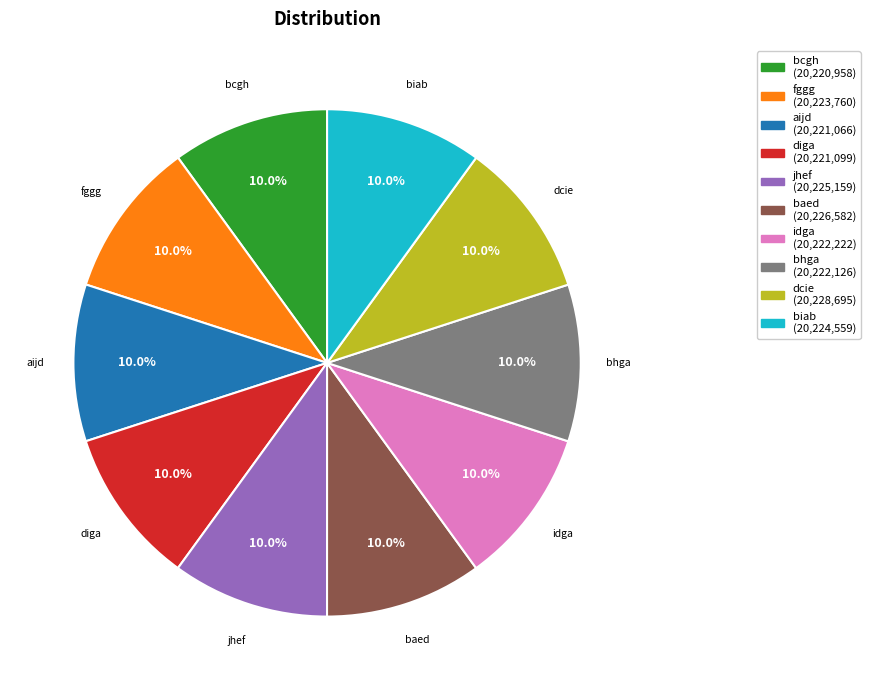

How many segments does this pie chart have?

10